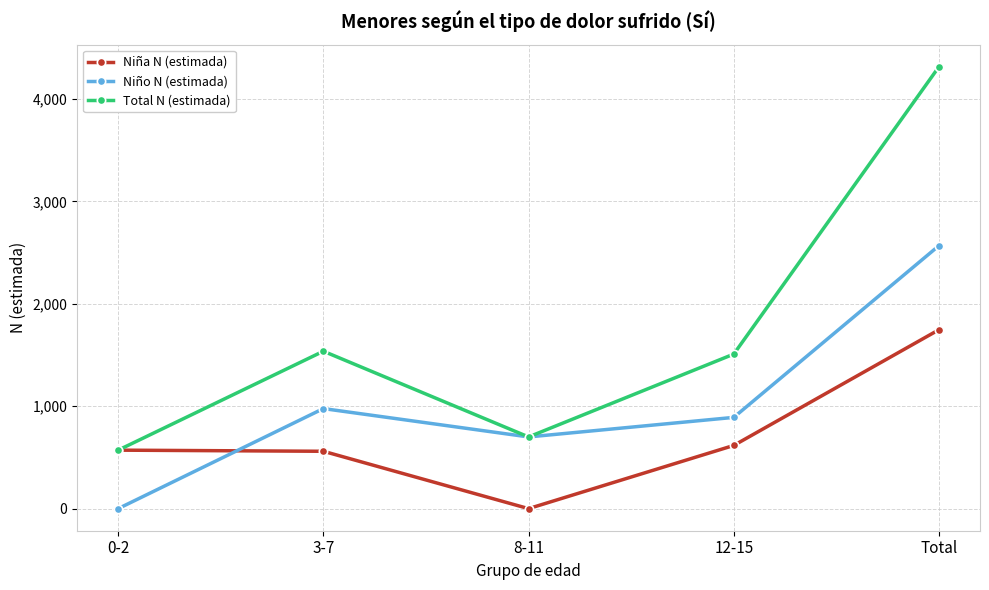

Which series has the widest spread of values?

Total N (estimada)